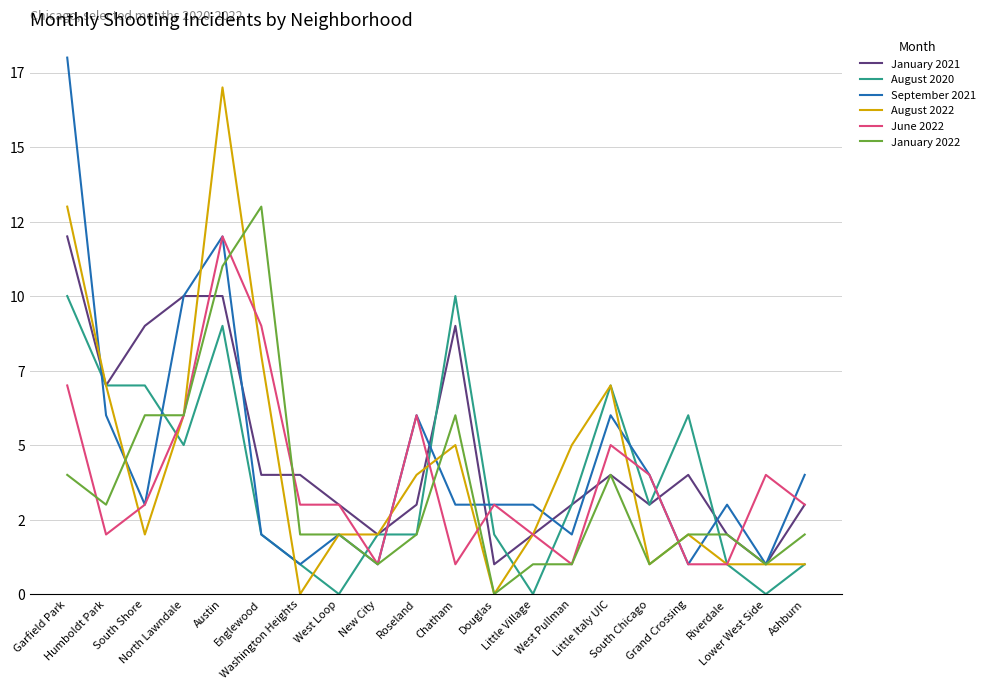

The August 2022 series shows 0 at New City. True or false?

False